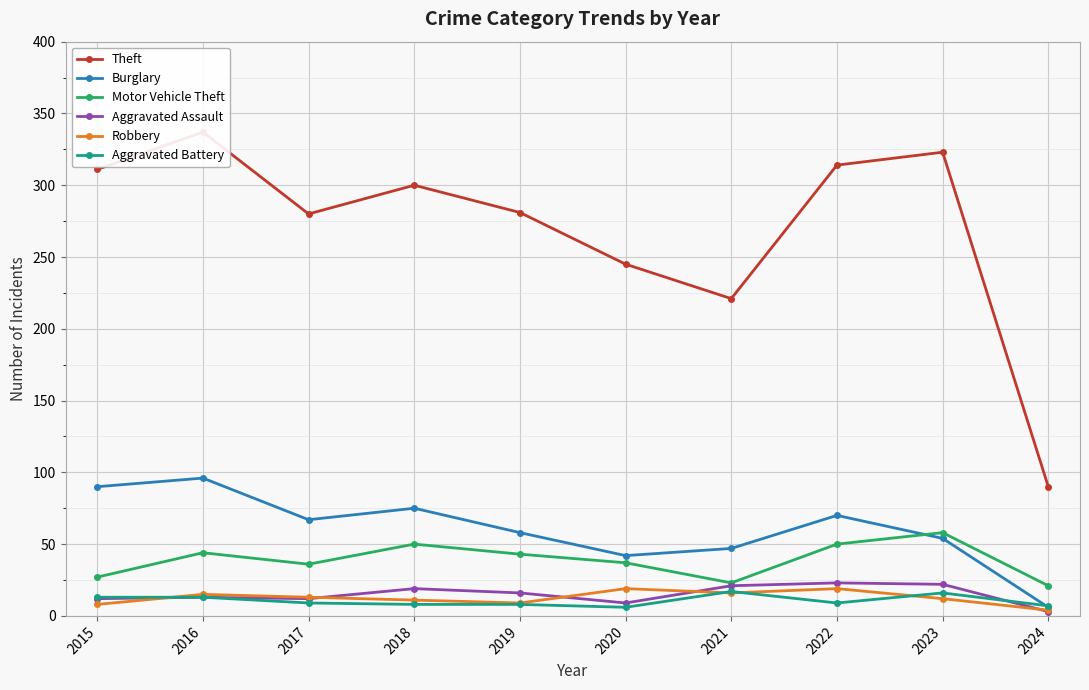

Count the number of data series in this chart.

6